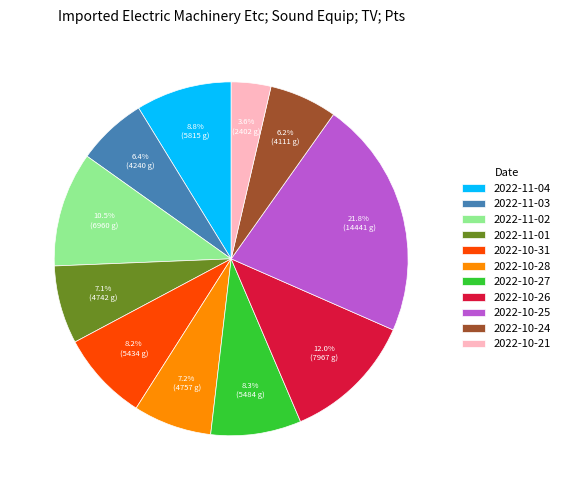

Approximately how many times larger is the value at 2022-10-21 compared to 2022-10-31?

0.4